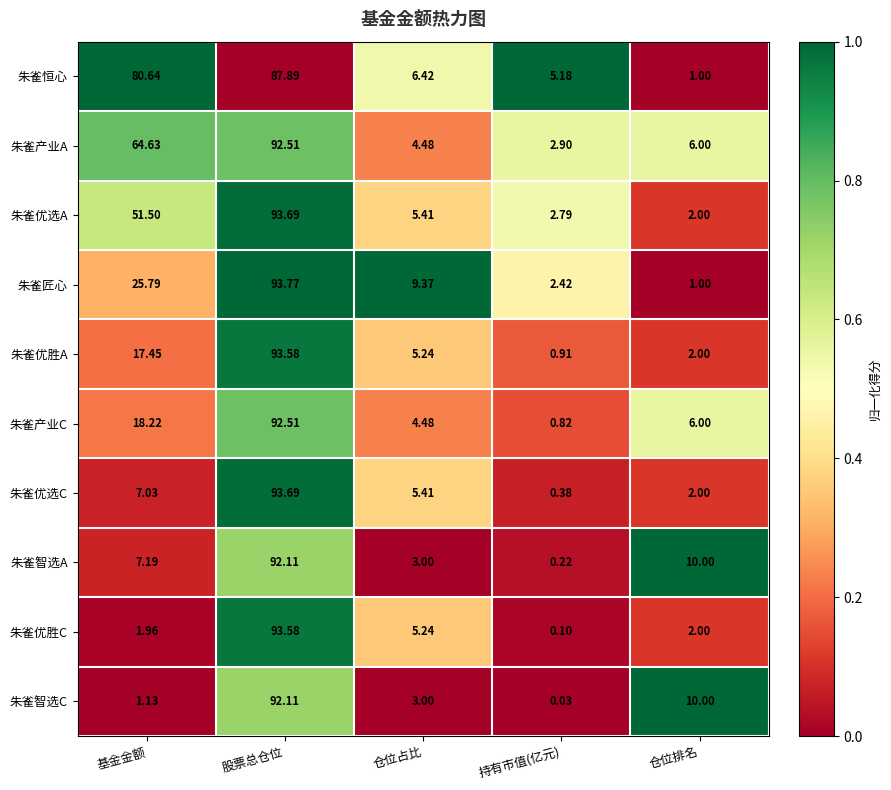

Which series changed the most between 基金金额 and 仓位占比?

朱雀恒心